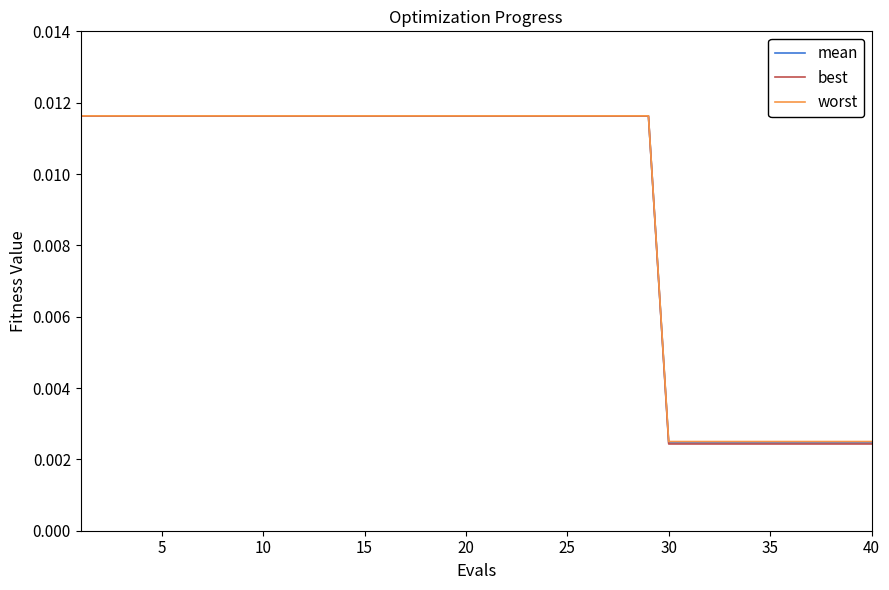

List the series in order of their overall mean, lowest first.

best, mean, worst